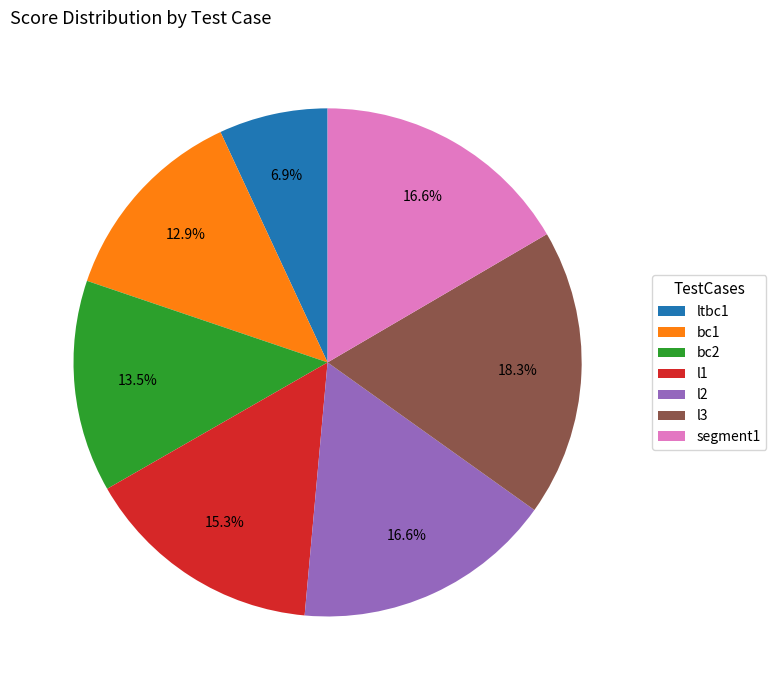

Which has a higher value, segment1 or bc1?

segment1